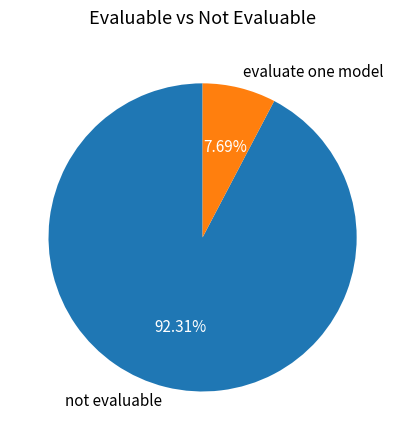

To the nearest percent, what portion does evaluate one model represent?

8%